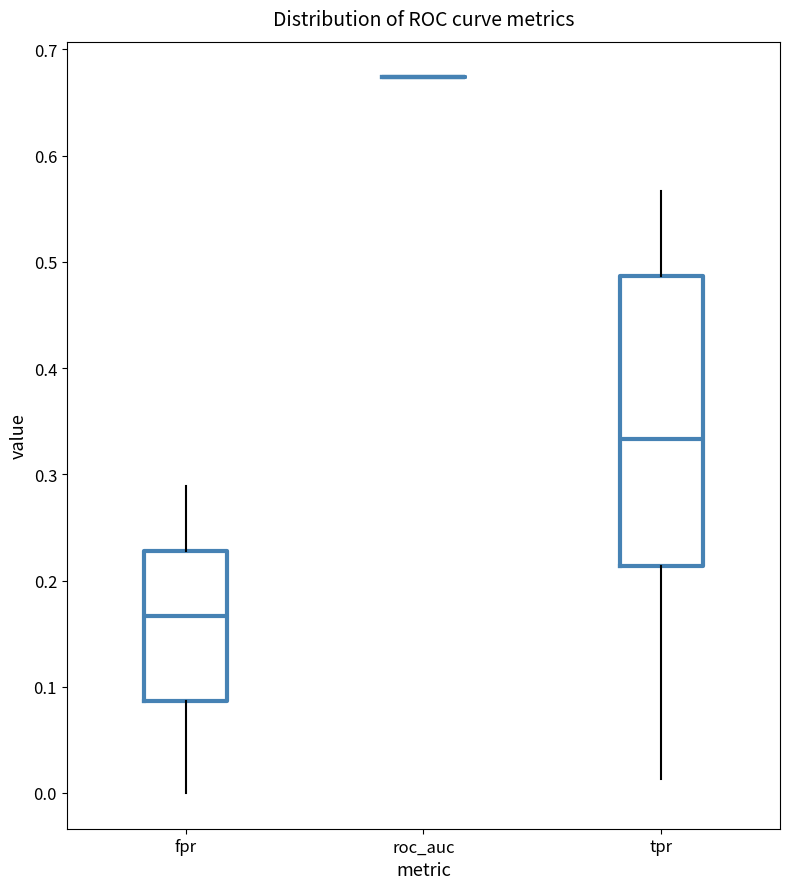

Where is the lower edge of the box for tpr on the y-axis? The values are not printed on the chart, so give them approximately, as read against the axis.

0.21